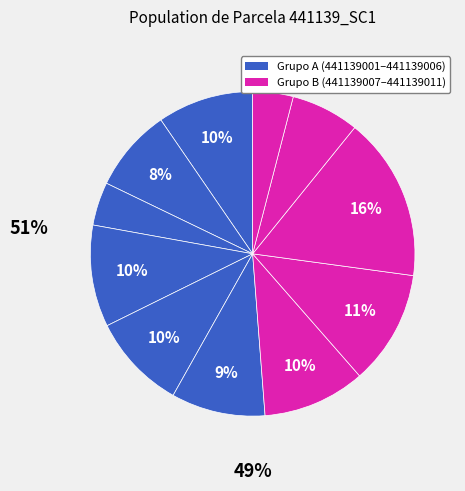

How many segments does this pie chart have?

11